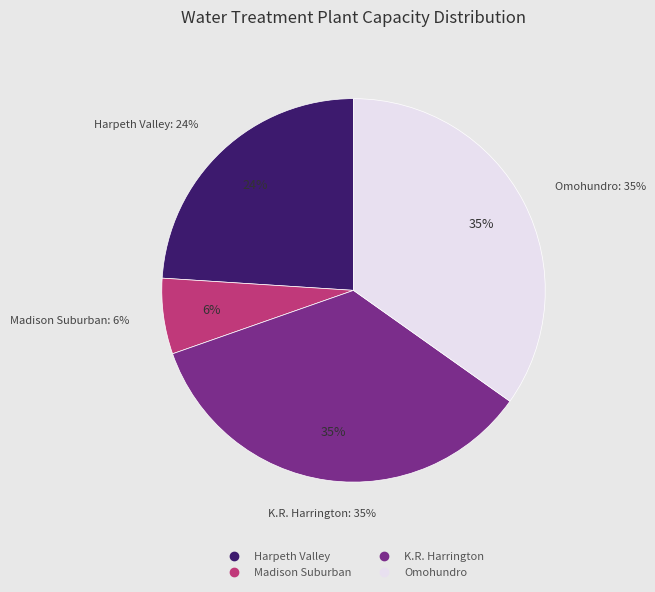

Count the number of slices in the pie.

4